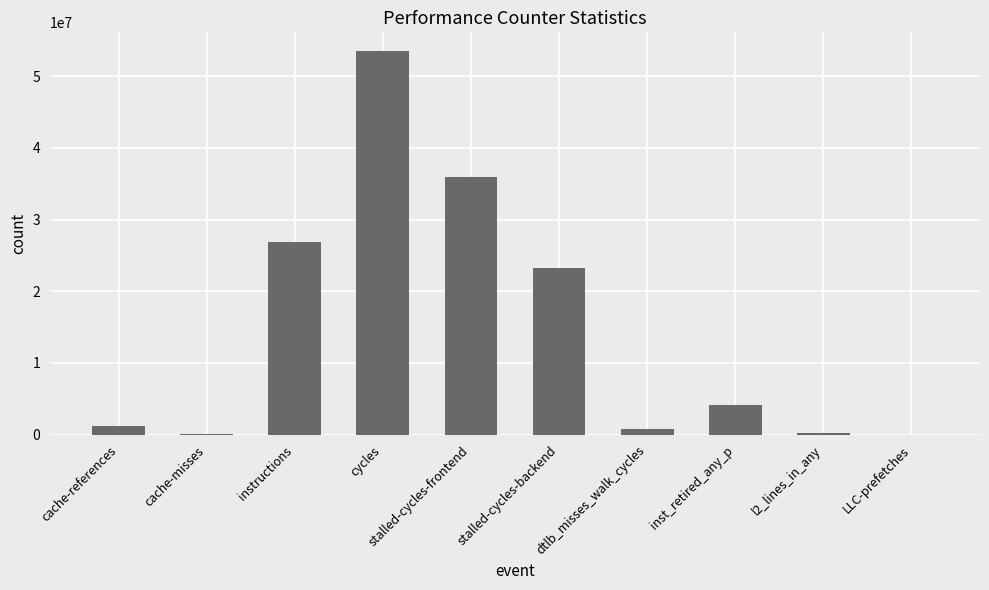

Which label corresponds to the largest value in the chart?

cycles